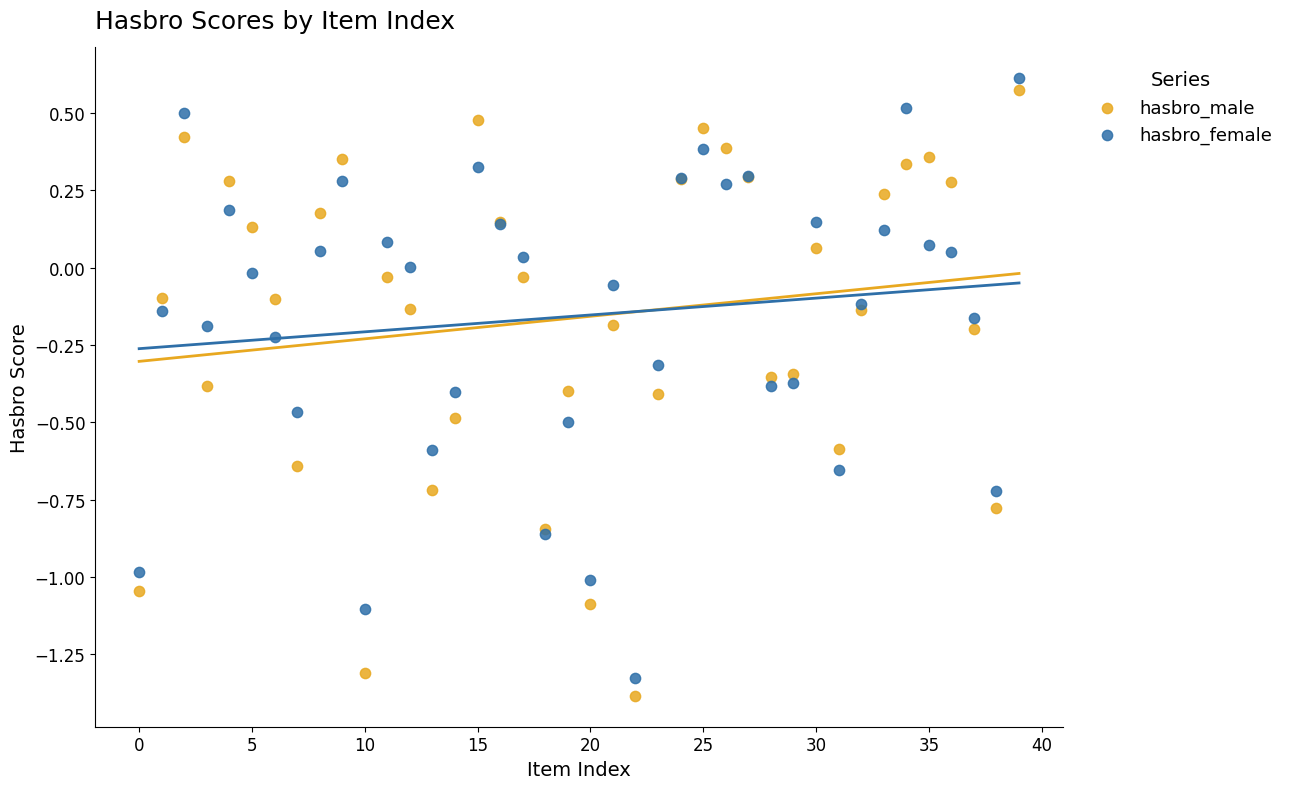

Which series has the widest spread of Y values?

hasbro_male